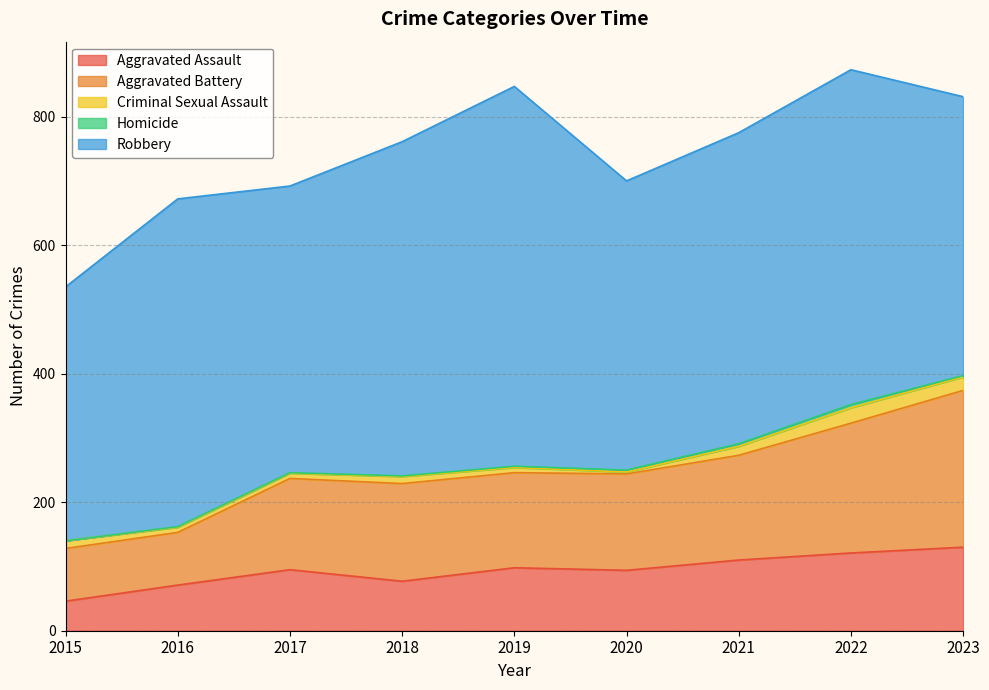

Does the chart display data point markers on the line(s)?

No